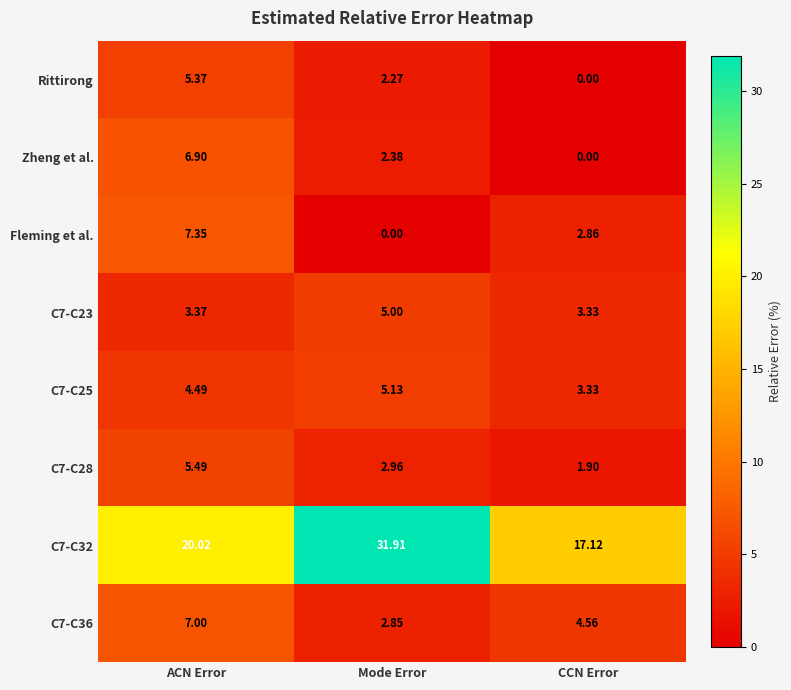

Rank the series by their maximum value, from highest to lowest.

C7-C32, Fleming et al., C7-C36, Zheng et al., C7-C28, Rittirong, C7-C25, C7-C23